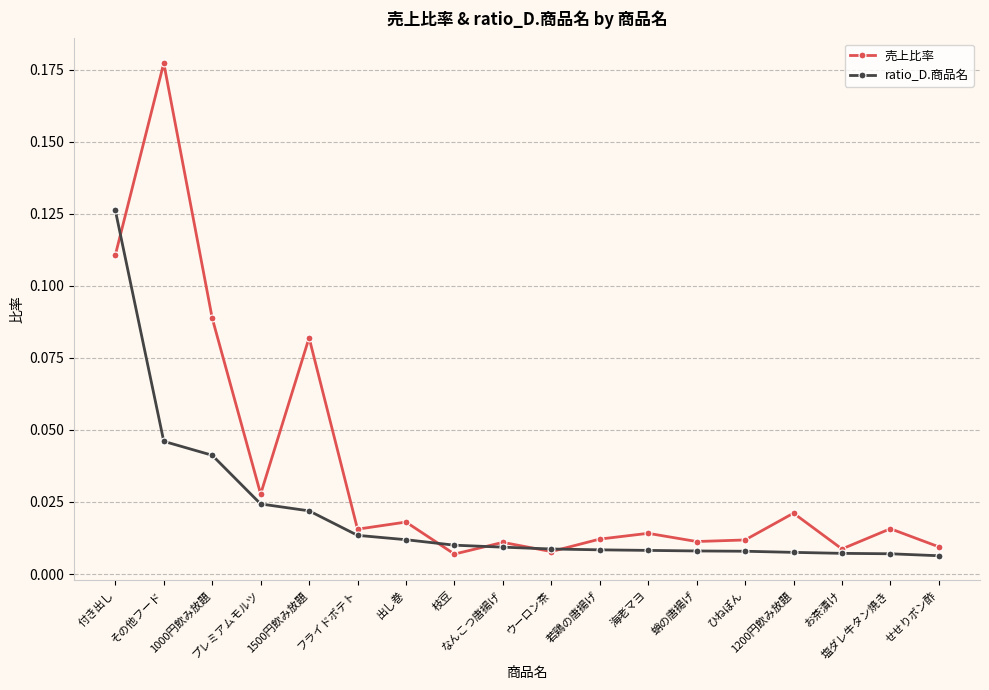

At how many categories does at least one series exceed 0?

18